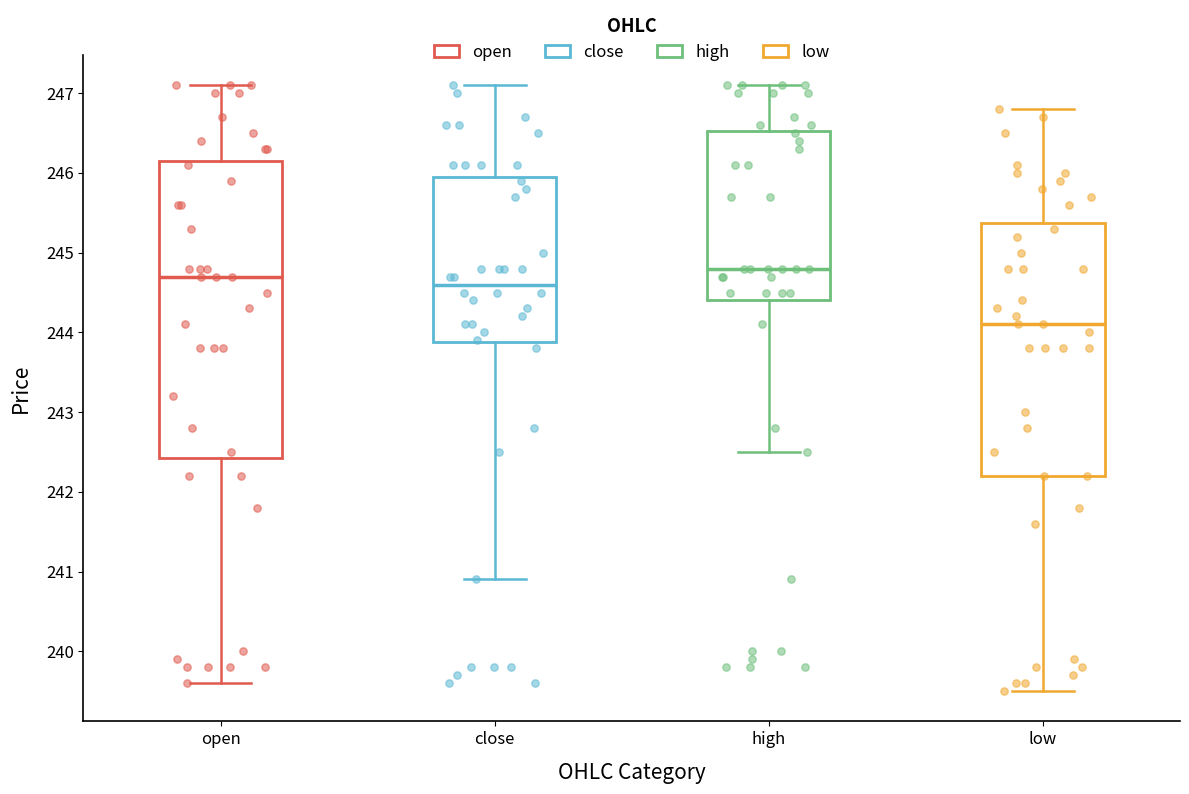

Which box's median line is the lowest?

low